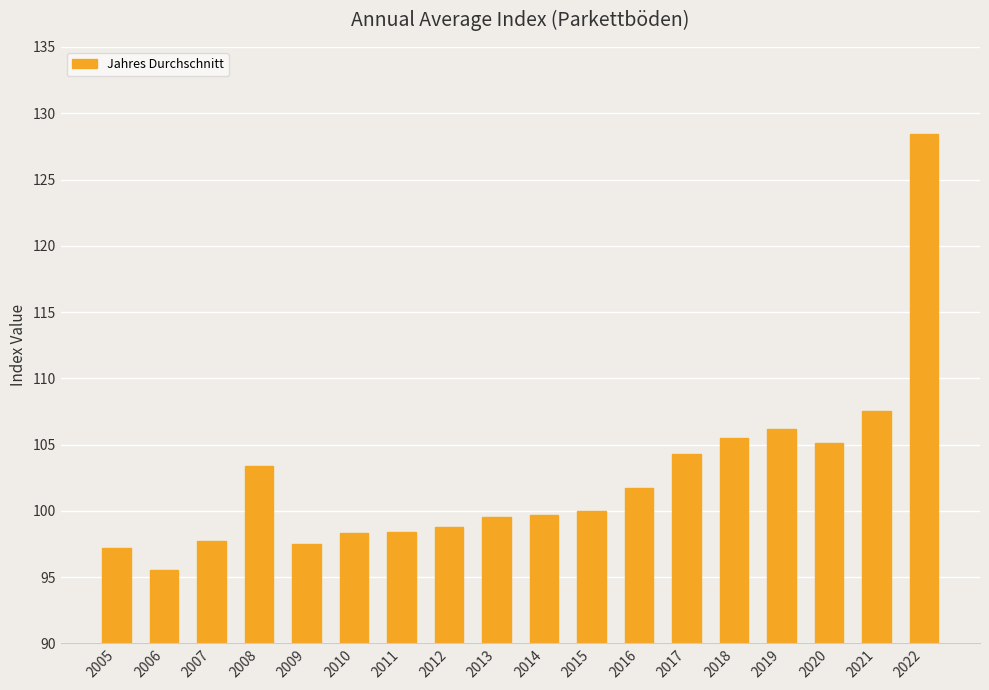

What is the value of the 16th bar from the left?

105.1